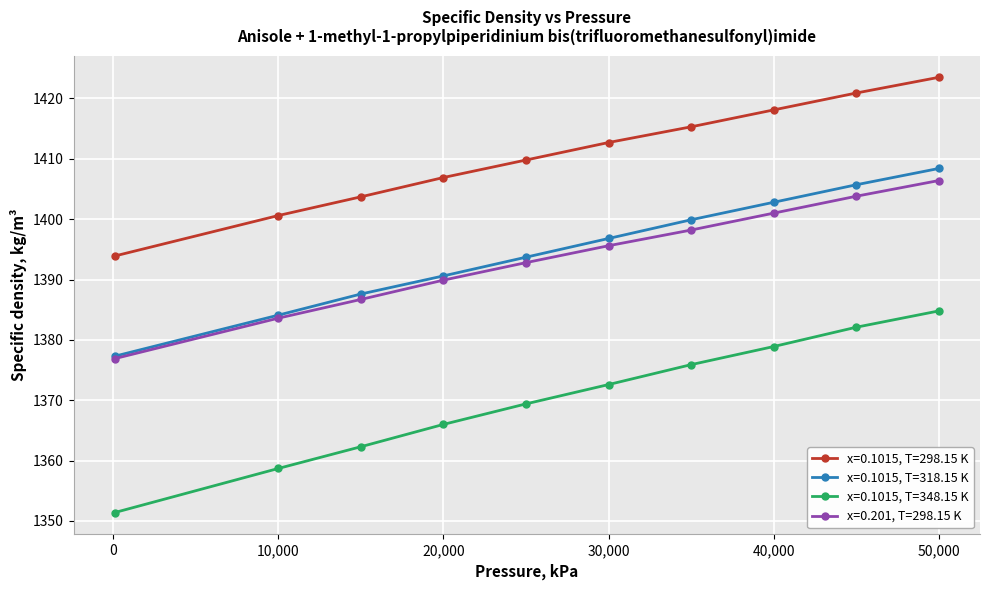

Count the number of categories in the chart.

10